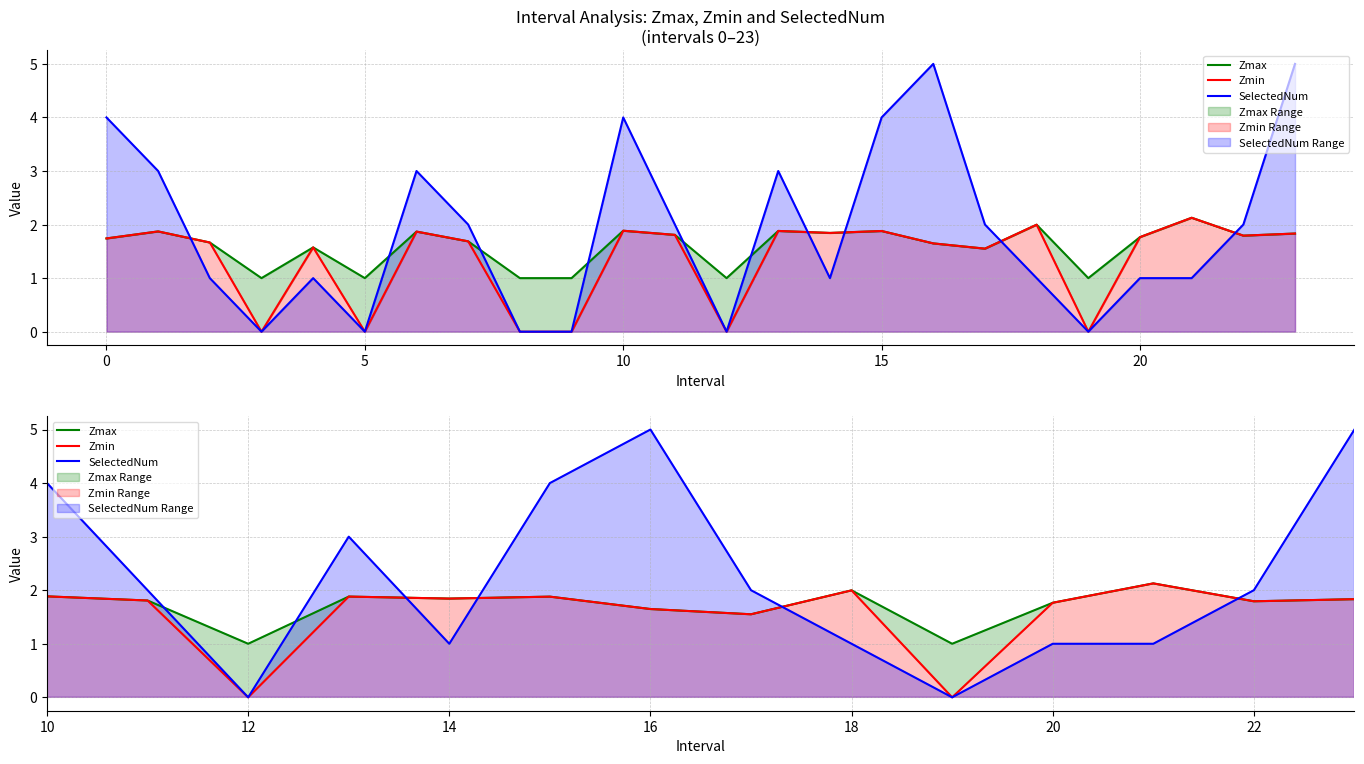

What is the difference between the highest and lowest values at 19?

1.0